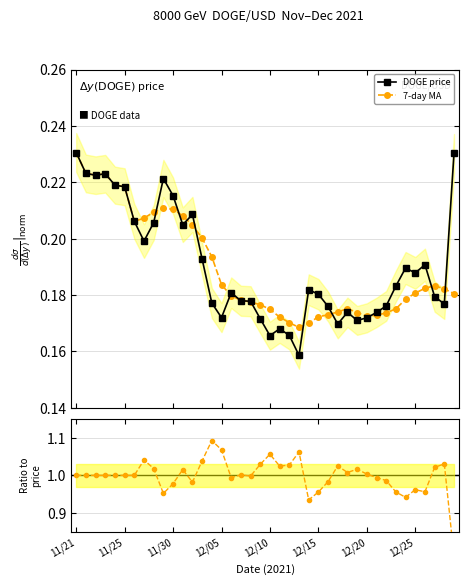

How many DOGE price values are between 0 and 1?

40